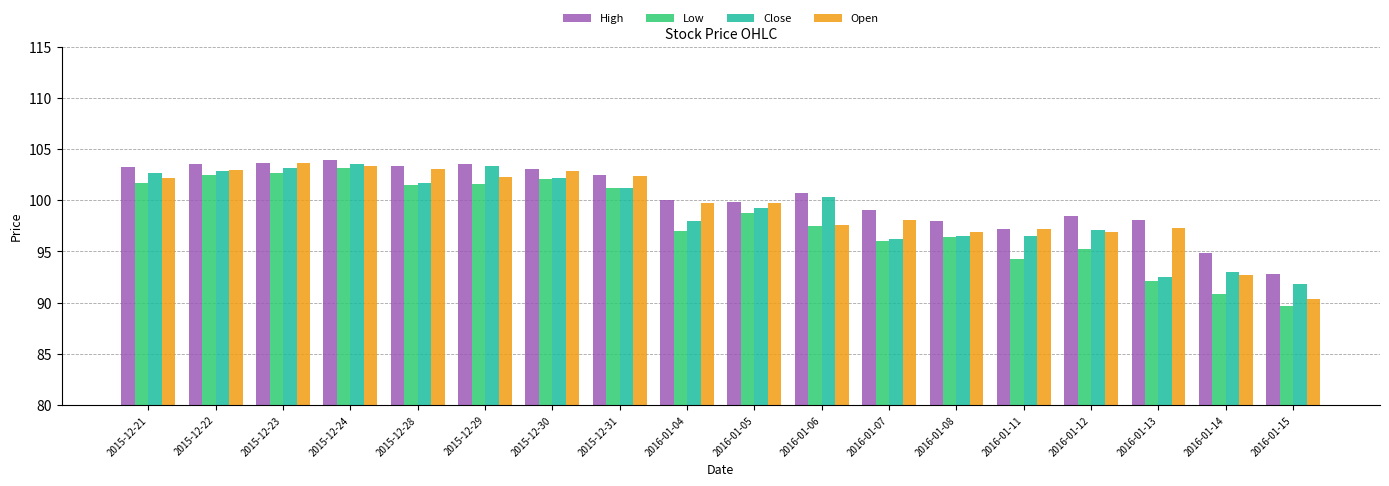

What is the highest value of the Open series?

103.6